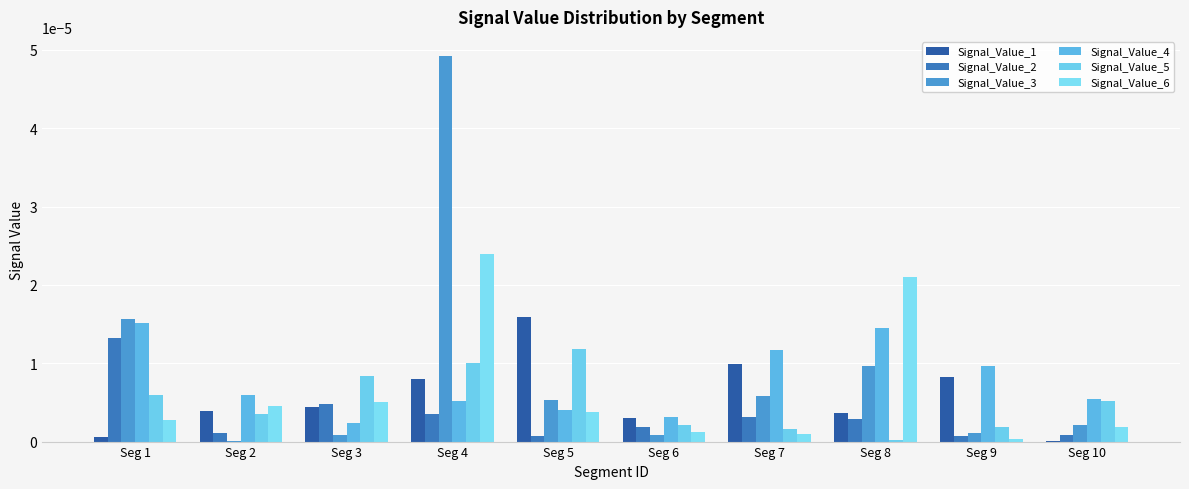

The value of Signal_Value_4 at Seg 6 is 0.0. True or false?

False